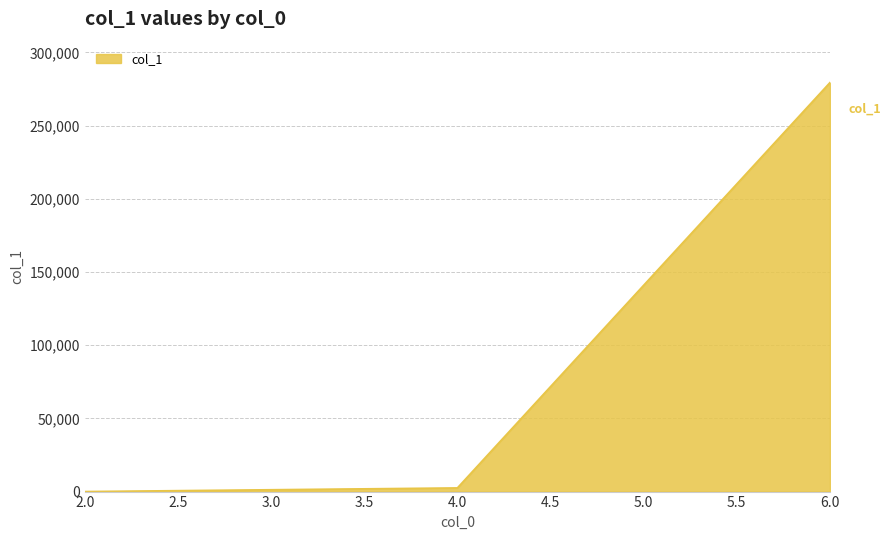

Rank the categories by value from highest to lowest.

6.0, 4.0, 2.0